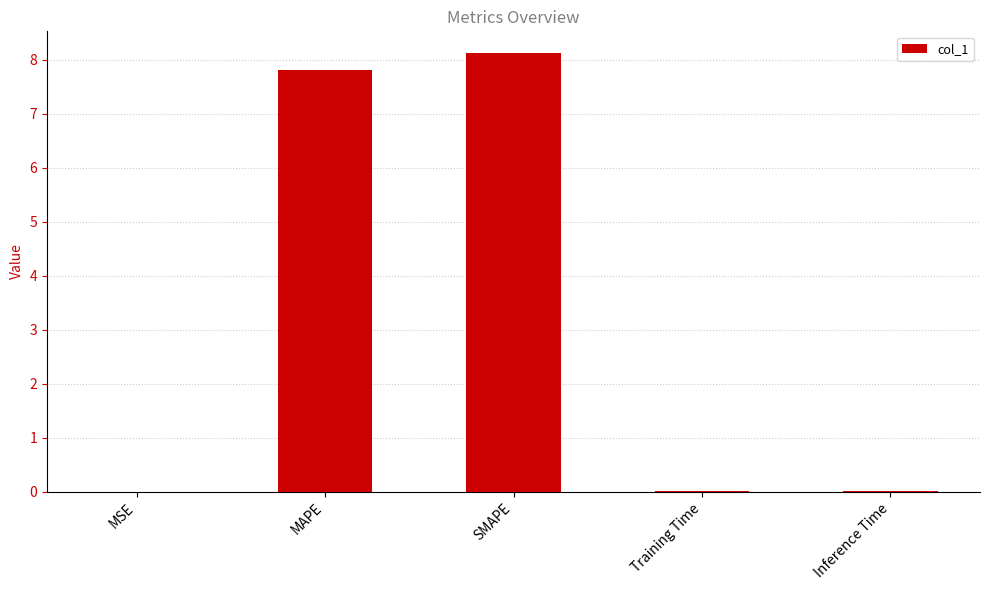

Which category has the highest value across all series?

SMAPE